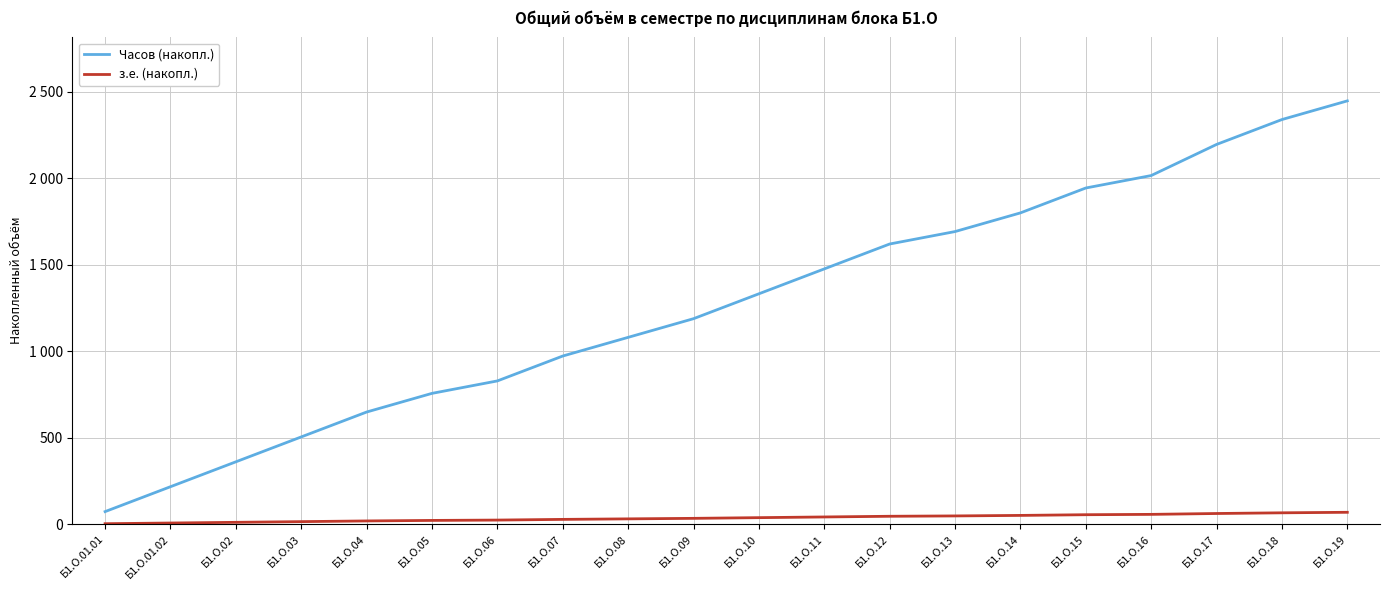

The Часов (накопл.) series shows 2016 at Б1.О.16. True or false?

True